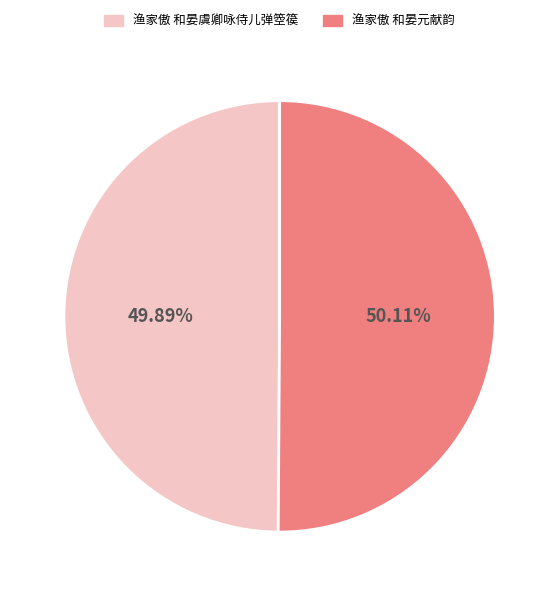

Combined, do 渔家傲 和晏元献韵 and 渔家傲 和晏虞卿咏侍儿弹箜篌 account for over 50%?

Yes